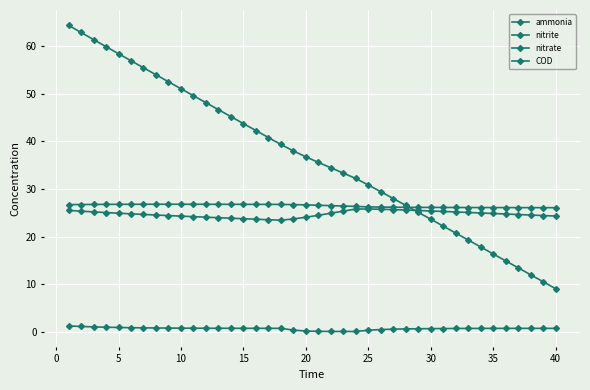

Count the number of categories in the chart.

40